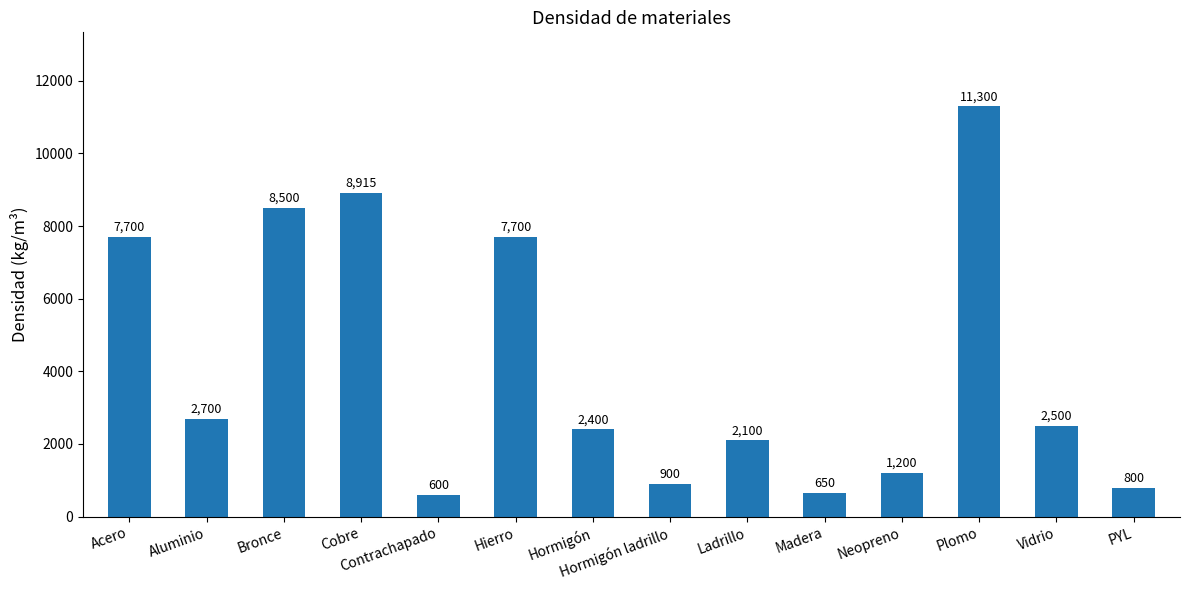

What is the value of the 1st bar from the left?

7700